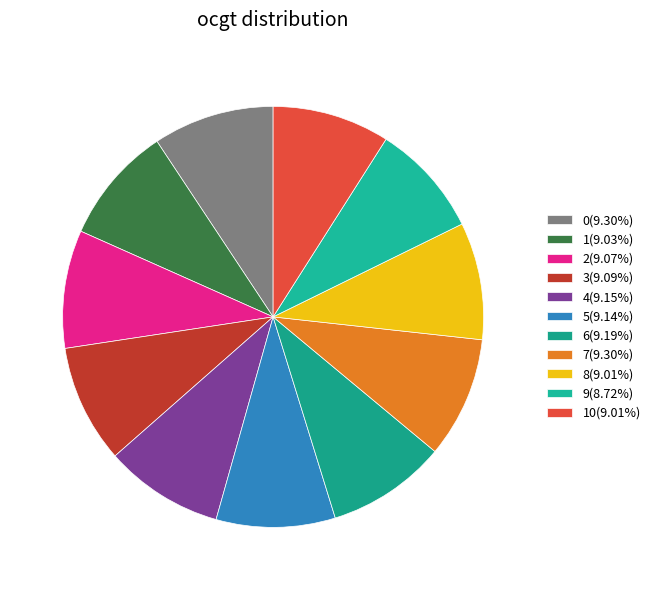

How many slices are in this pie chart?

11